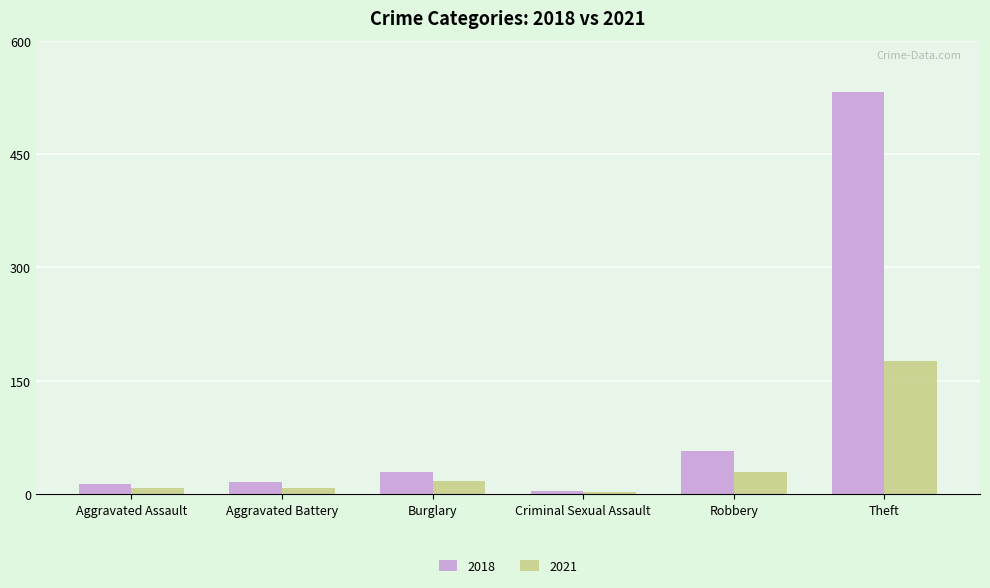

How many groups of bars are there?

6